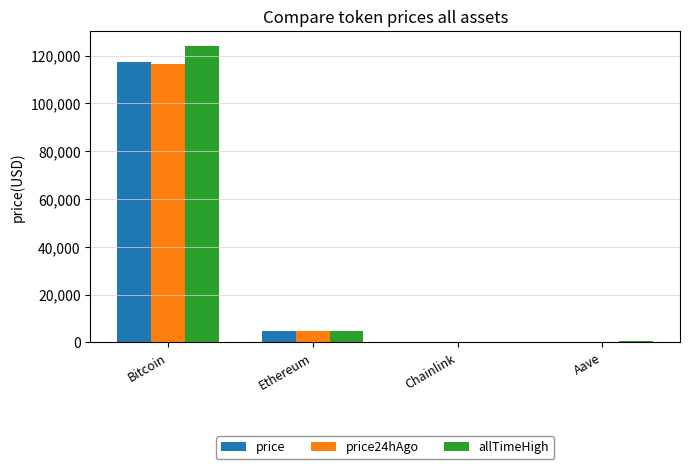

What is the total value across all series at Bitcoin?

357922.0